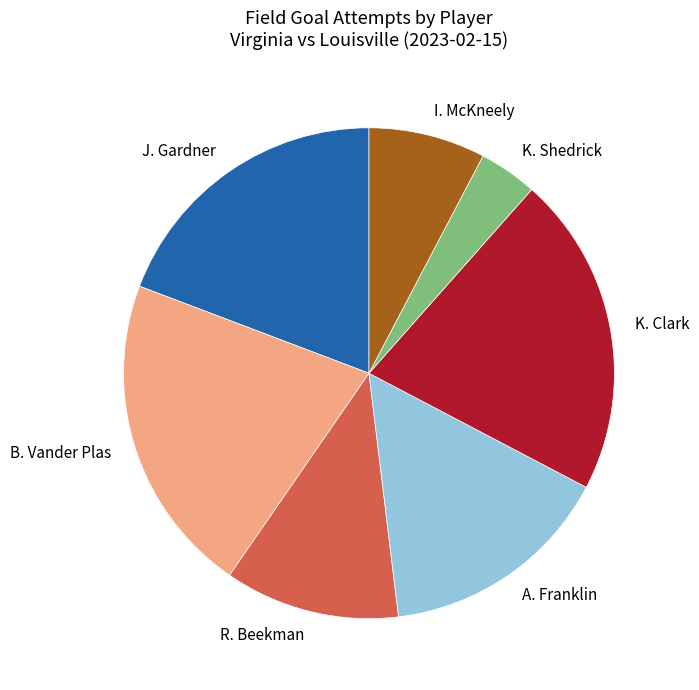

Is there a majority slice in this chart?

No